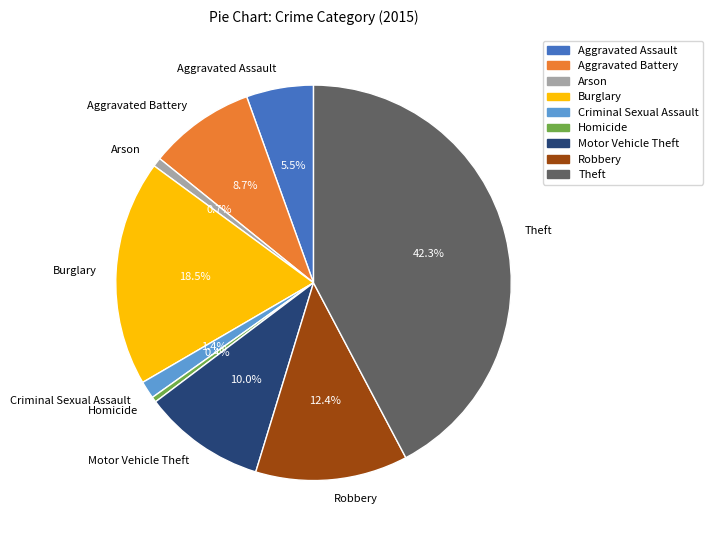

Combined, do Aggravated Assault and Burglary account for over 50%?

No